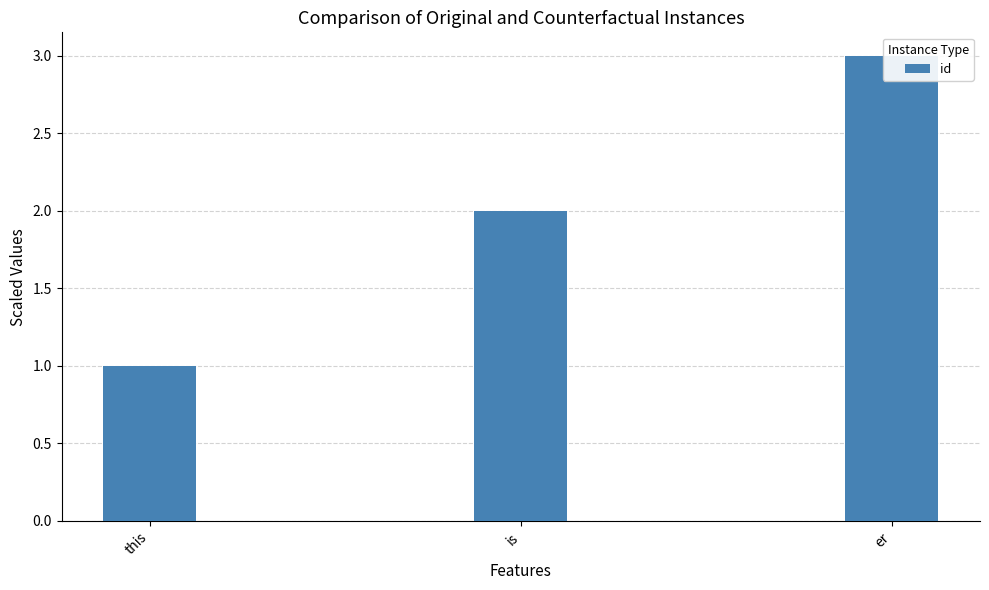

True or false: the data shows 0 at this.

False